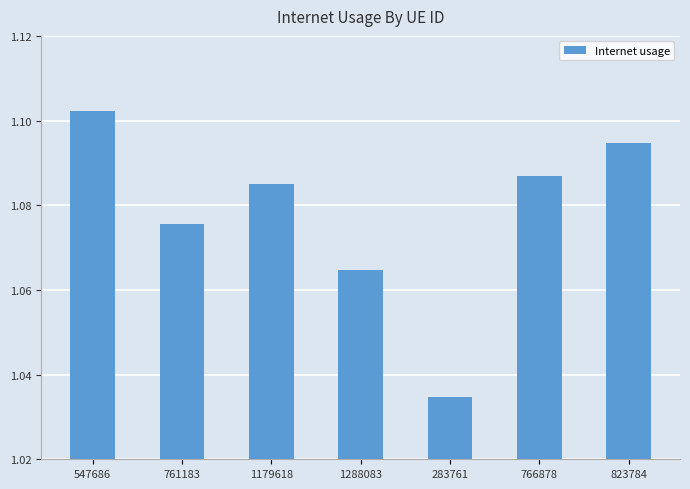

Count the number of data series in this chart.

1